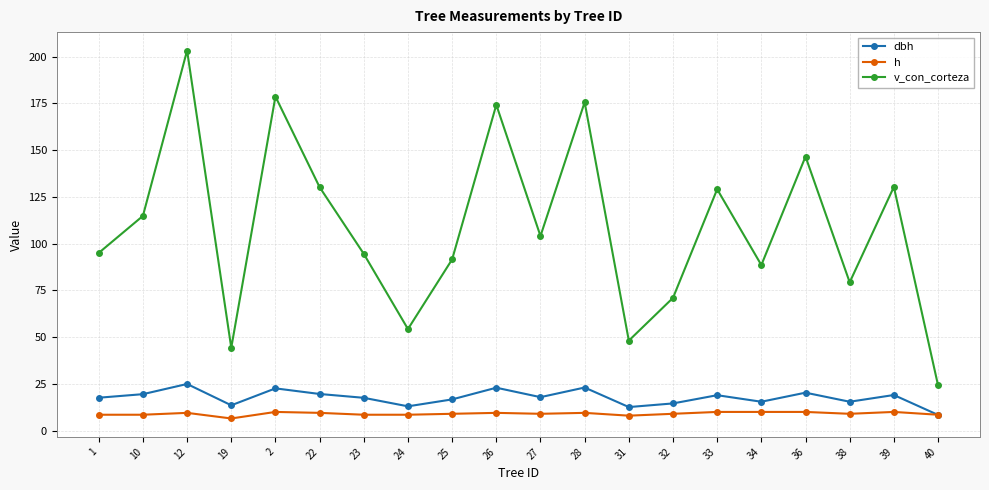

Is it true that v_con_corteza equals 146.6 at 36?

True